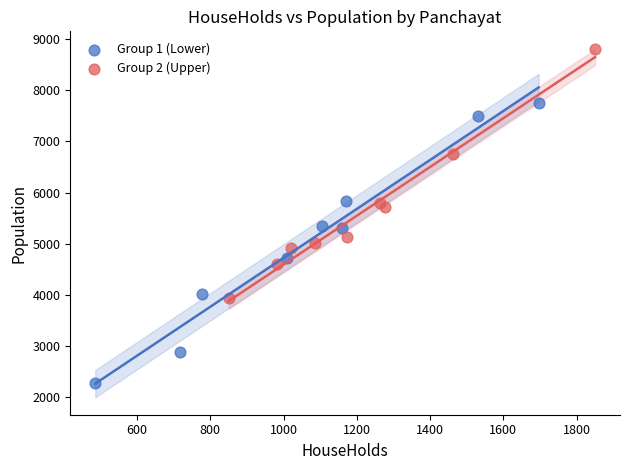

Which series contains the lowest Y value?

Group 1 (Lower)